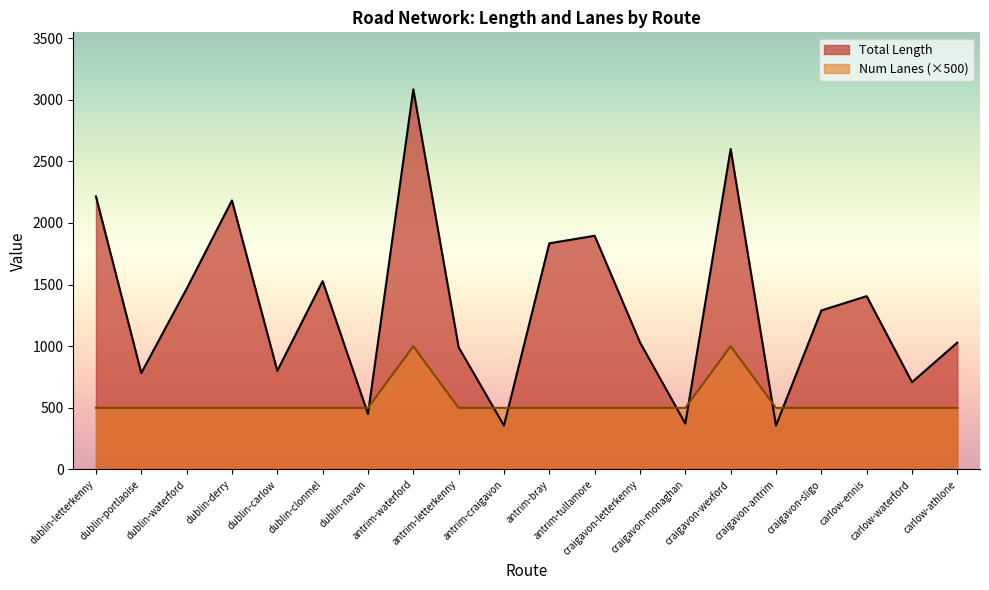

At which label does Num Lanes reach its peak?

antrim-waterford